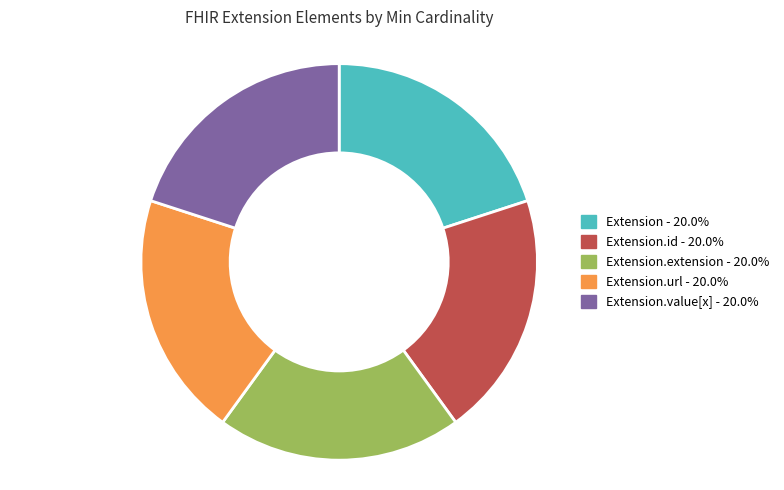

Is there any slice that represents more than half of the pie?

No